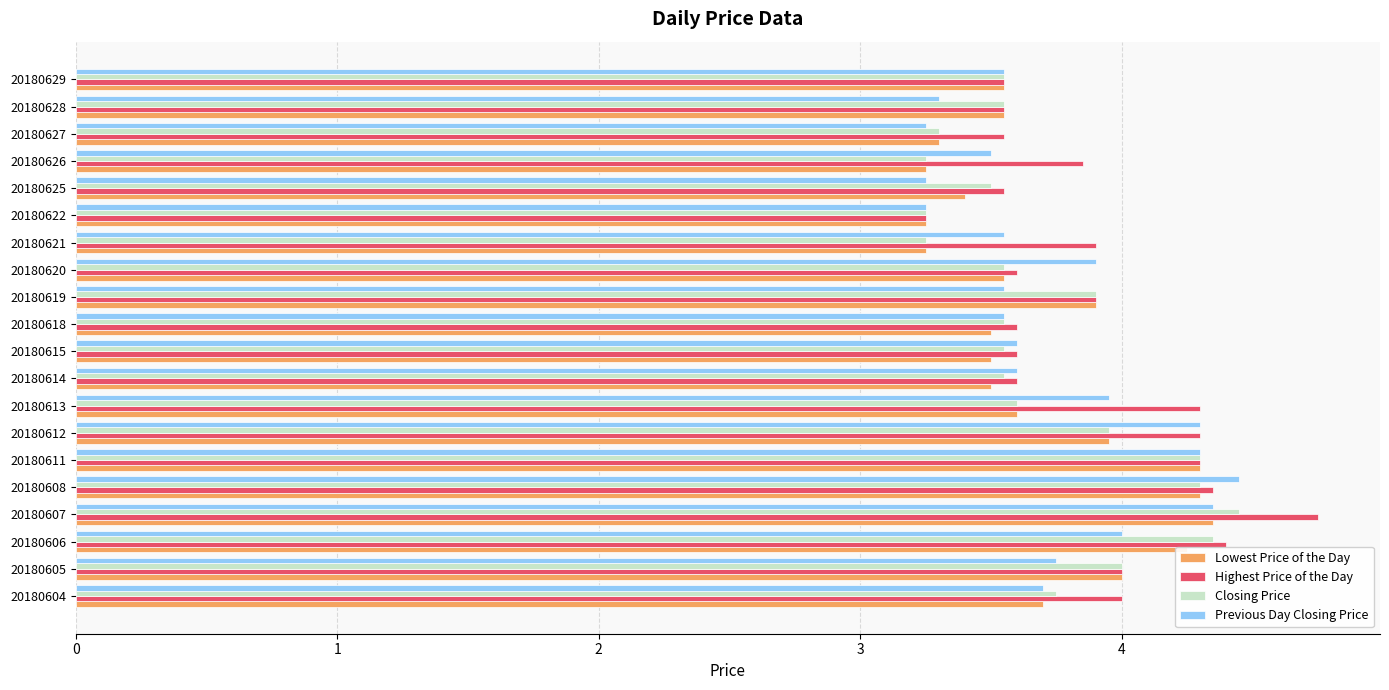

Is it true that Previous Day Closing Price equals 1.6 at 20180620?

False